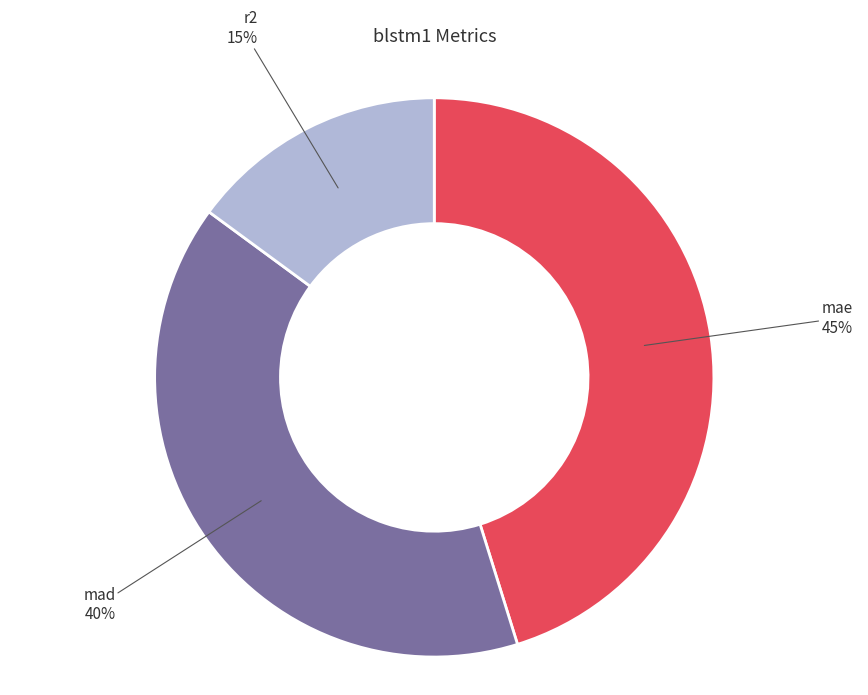

Count the number of slices in the pie.

3